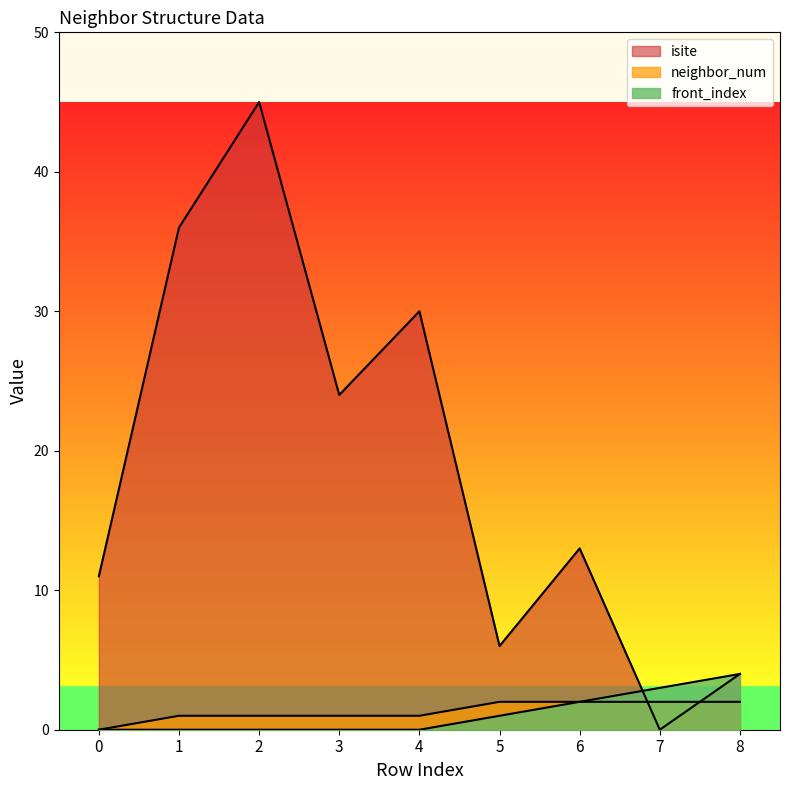

Is the value of front_index at 3 greater than the value of neighbor_num at 1?

No